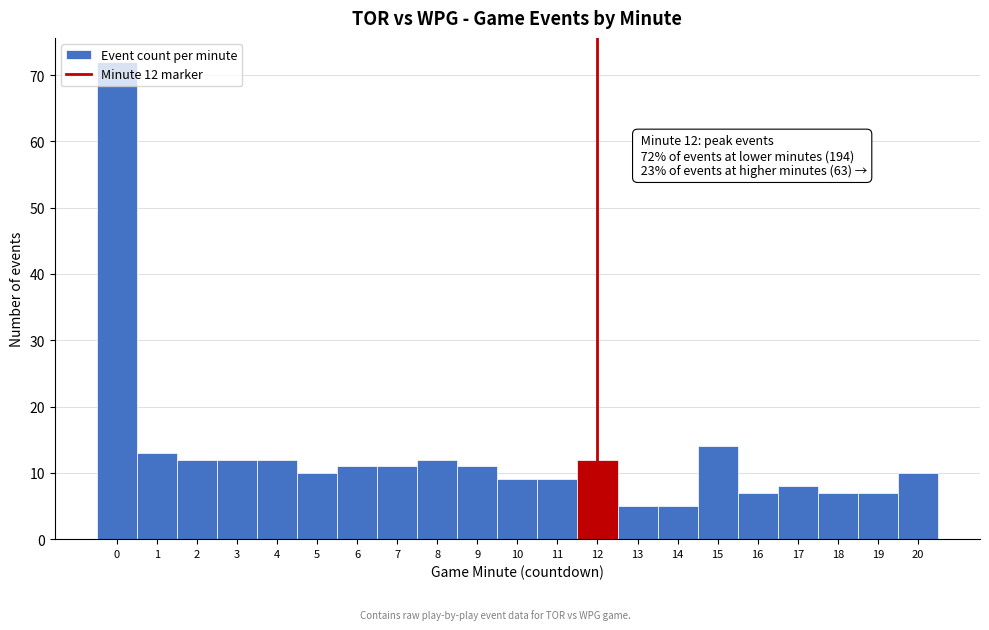

What is the maximum value shown in the chart?

72